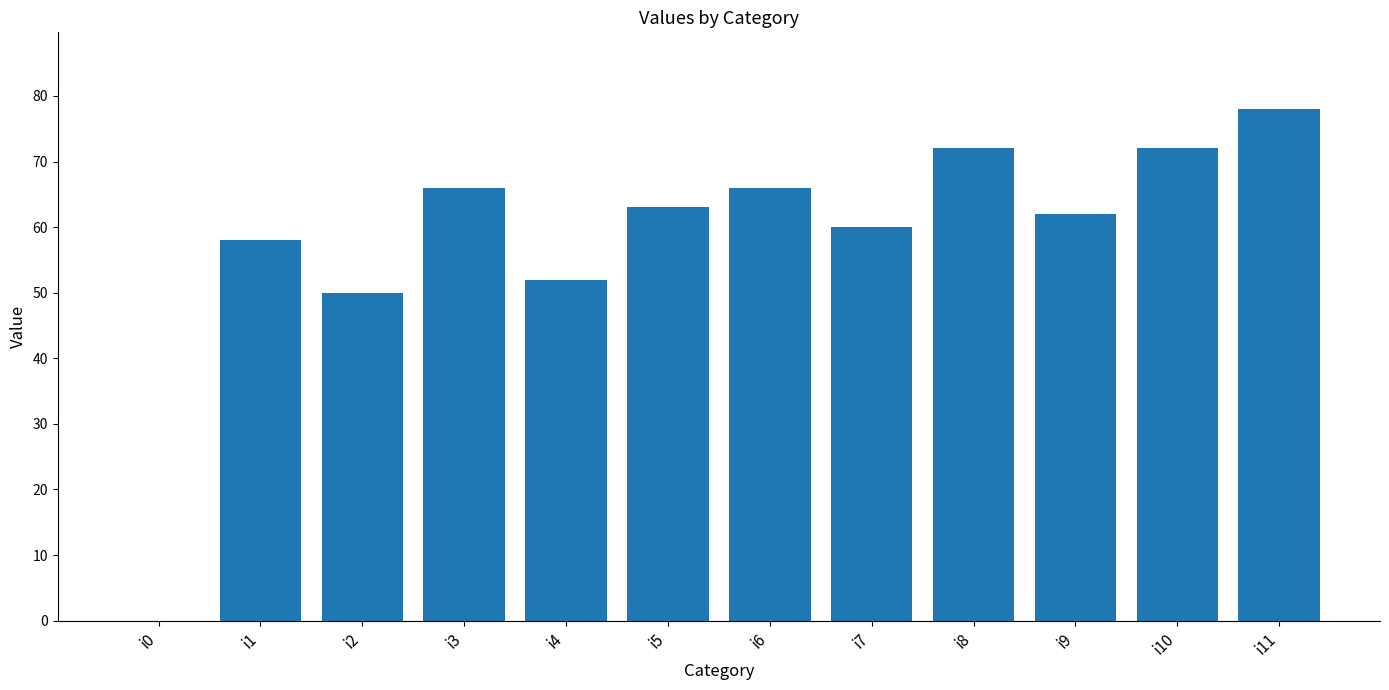

What is the maximum value shown in the chart?

78